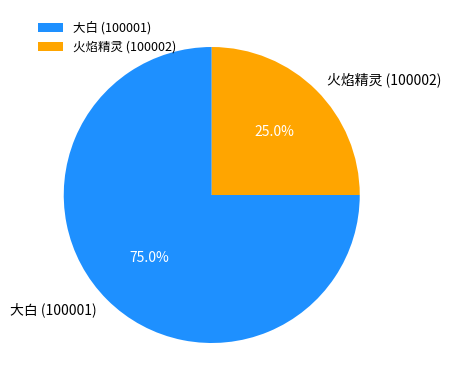

To the nearest percent, what is the difference between the largest and smallest slice percentages?

50%